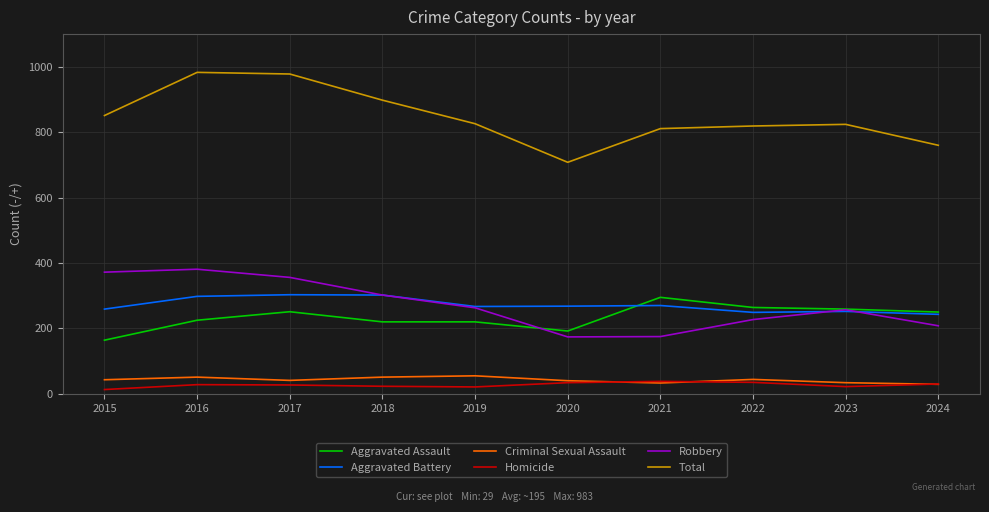

True or false: Robbery and Aggravated Assault intersect in this chart.

True